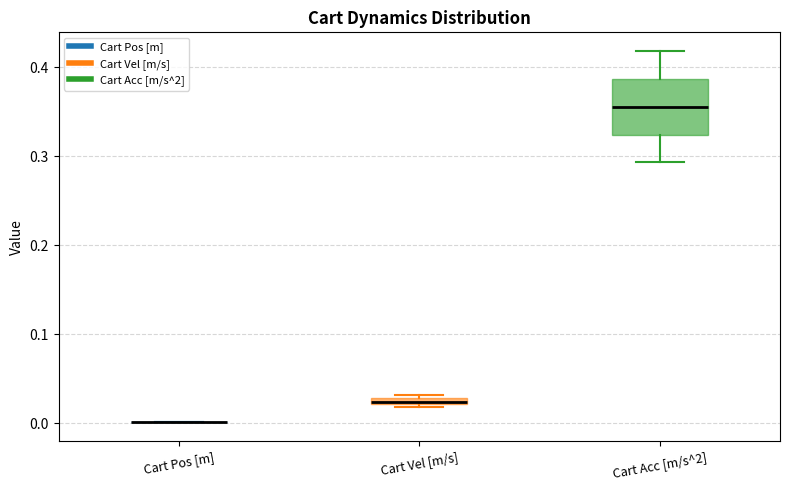

Which box is the tallest, from its lower edge to its upper edge?

Cart Acc [m/s^2]